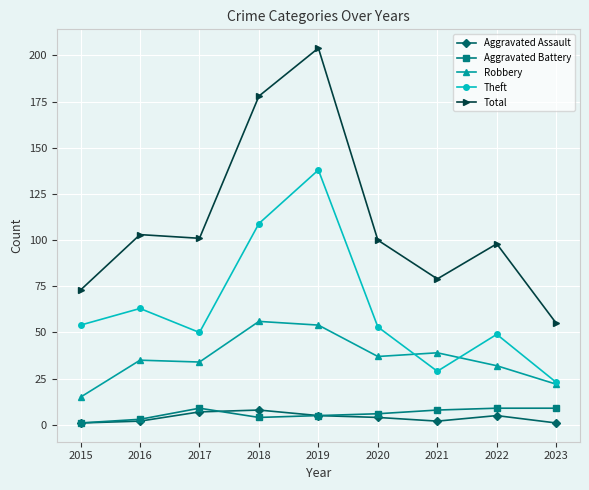

Is this an area chart (filled region under the line)?

No